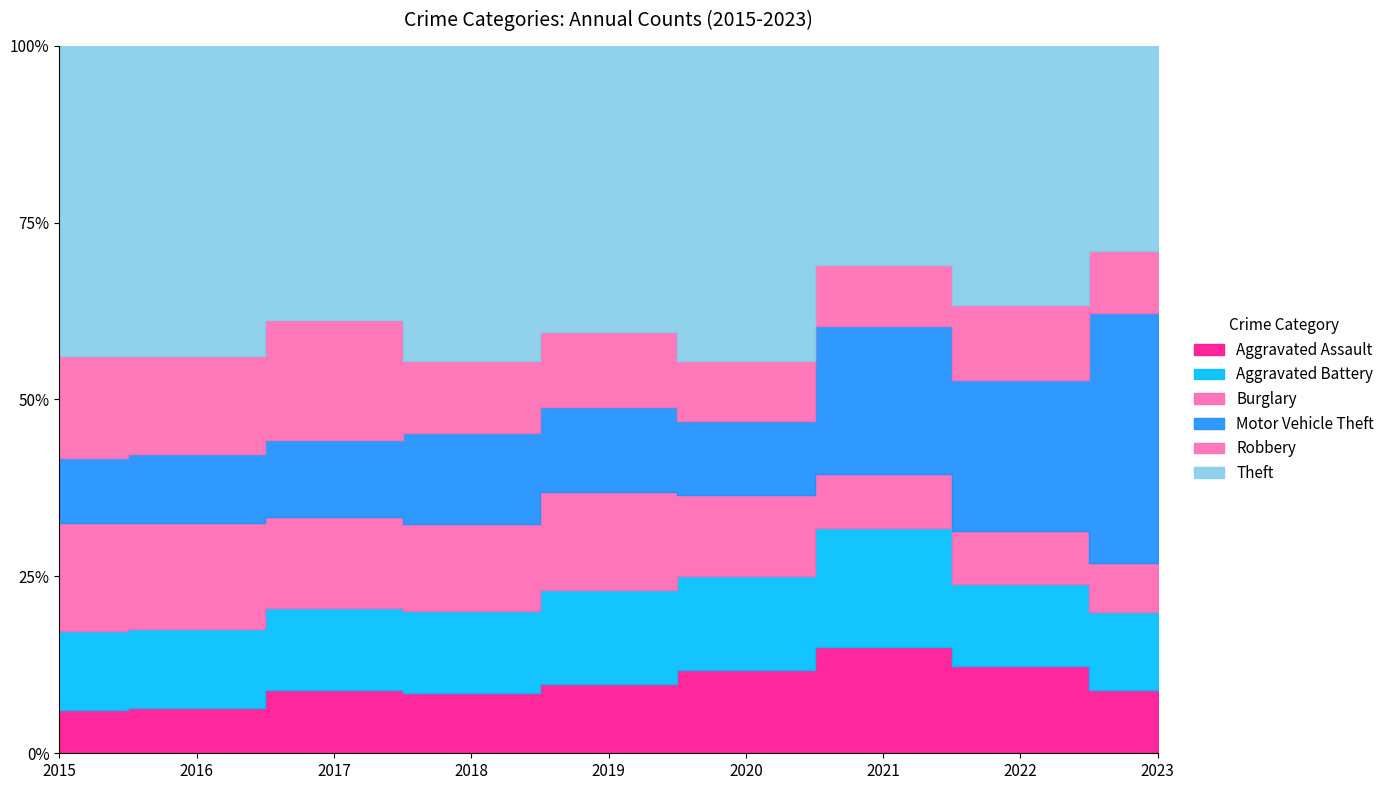

How many values in the Robbery series exceed 63?

4